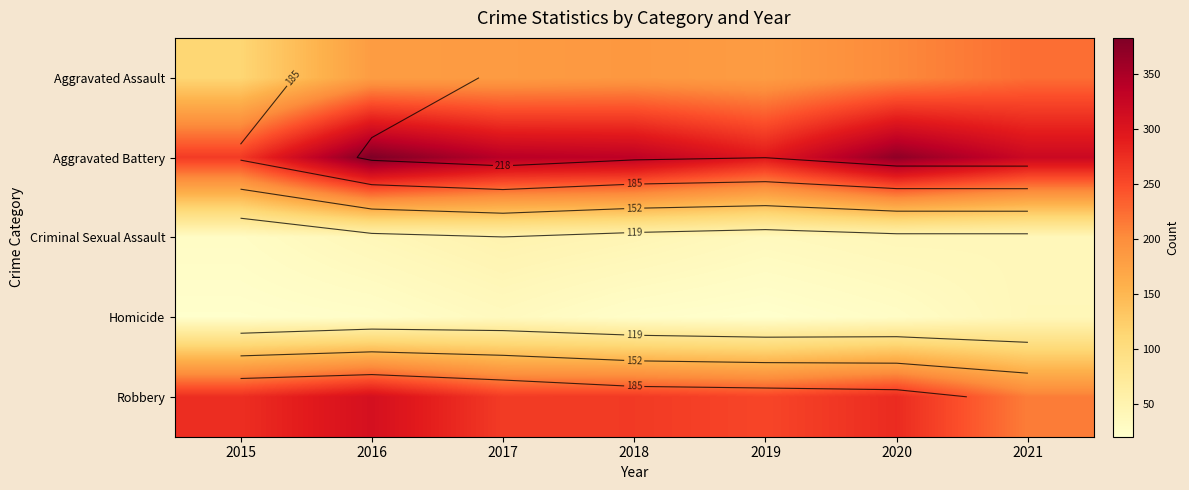

Which label corresponds to the smallest value in the chart?

2019